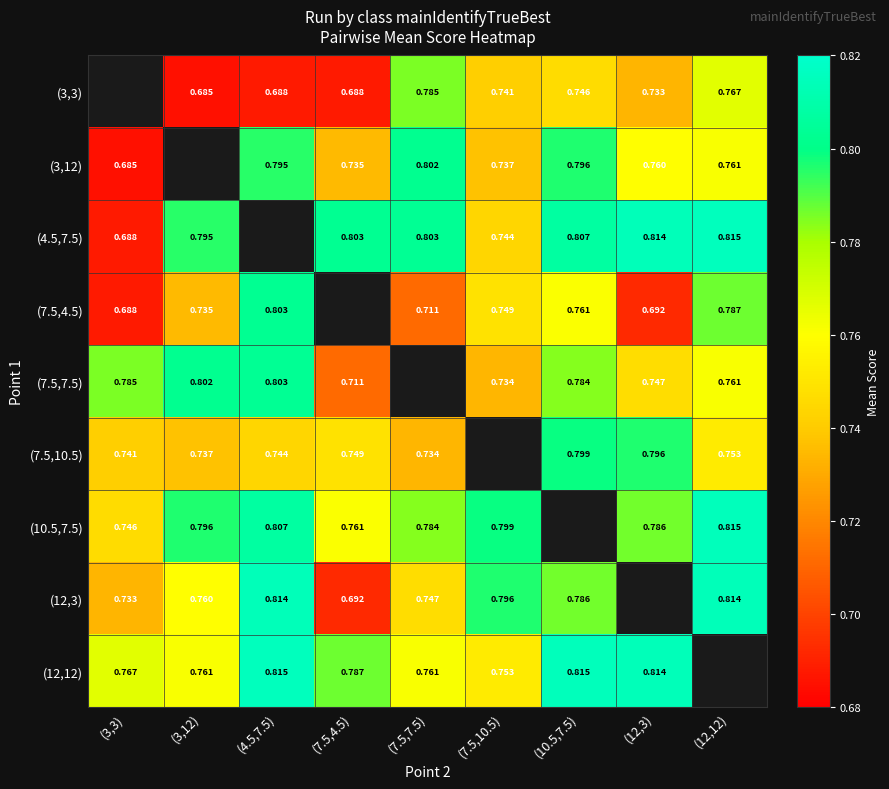

Which series has the largest range (max minus min)?

(4.5,7.5)